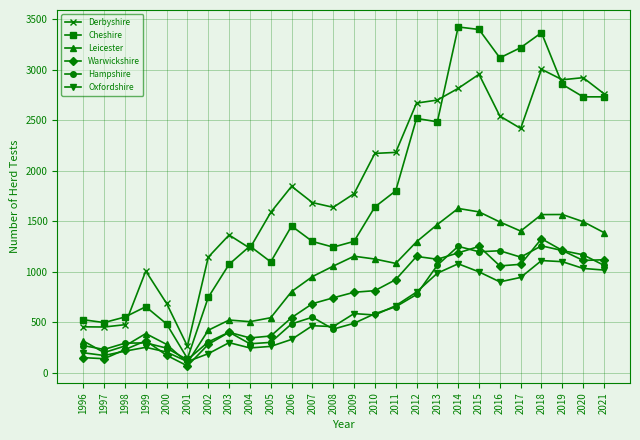

Which series has the widest spread of values?

Cheshire